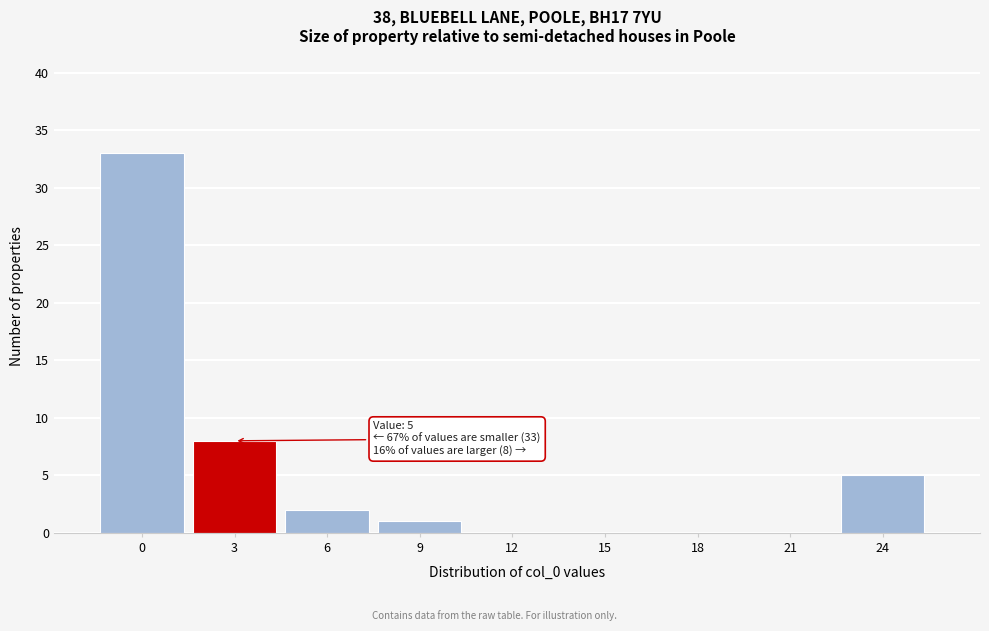

Reading left to right, transcribe all the data shown in this chart.

0=33	3=8	6=2	9=1	12=0	15=0	18=0	21=0	24=5